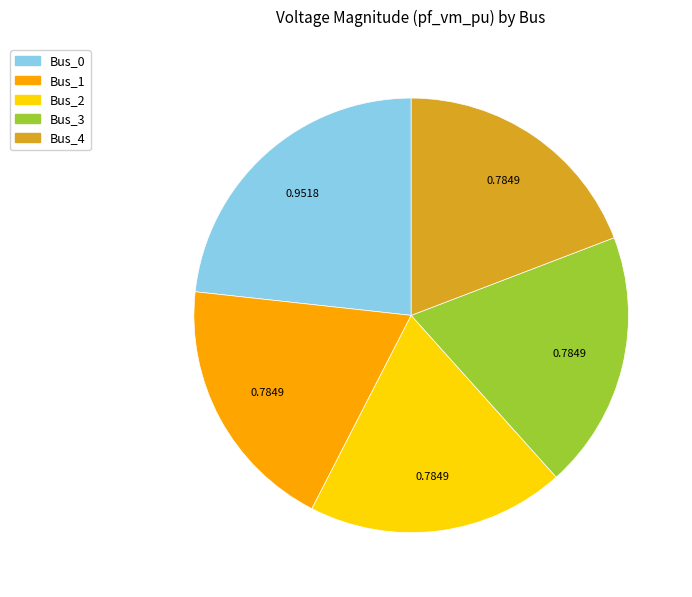

Combined, do Bus_1 and Bus_2 account for over 50%?

No